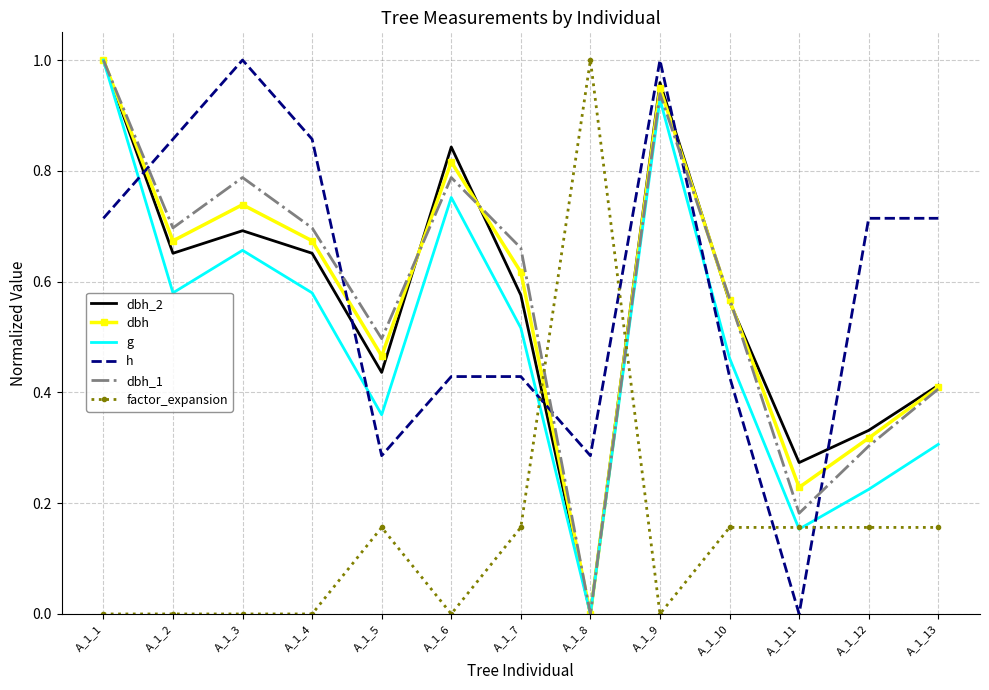

Where do dbh_1 and h first cross each other?

A_1_1 and A_1_2